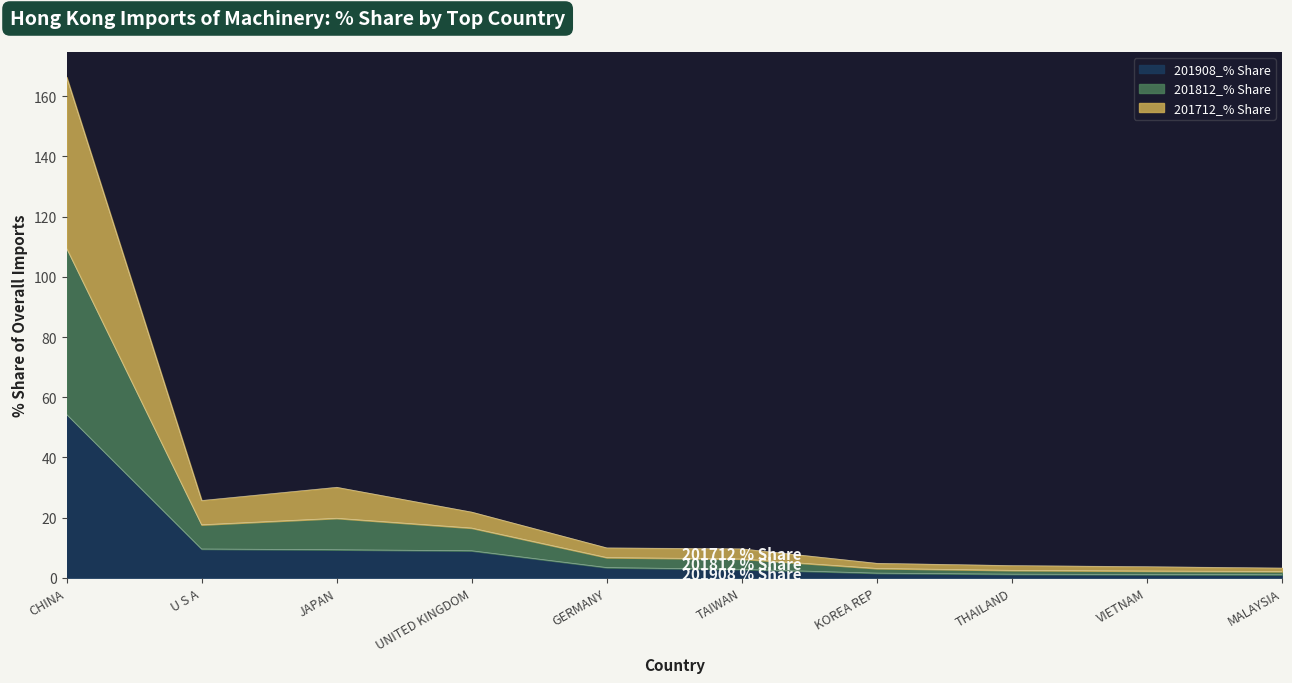

What is the total value across all series at KOREA REP?

4.8